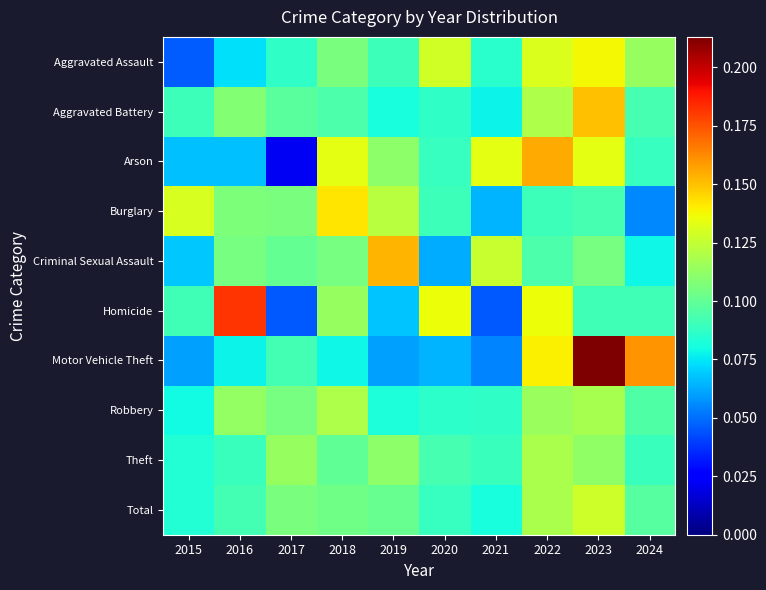

Which has a higher value, 2020 or 2023?

2023